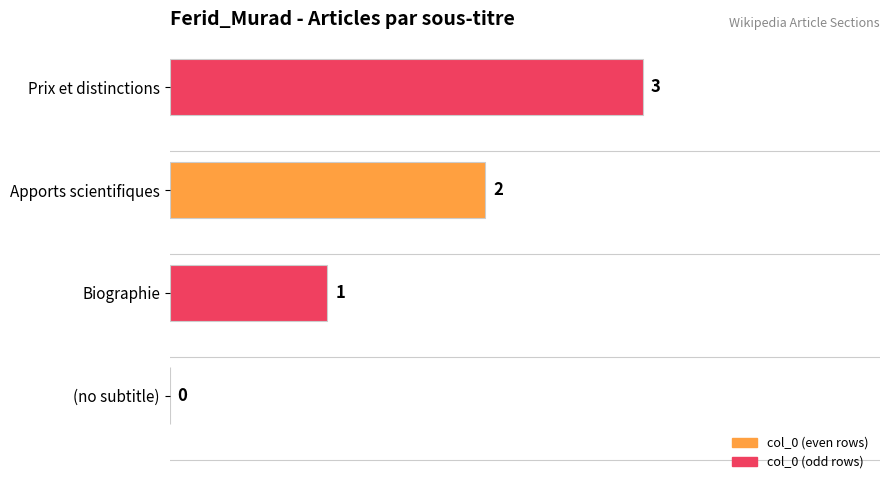

What is the sum of all values?

6